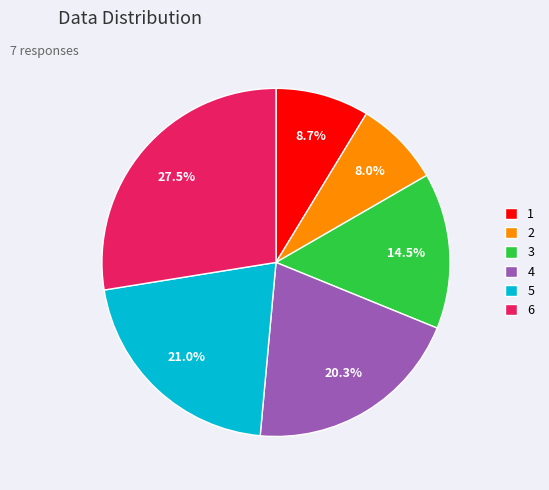

Does 3 represent more than half of the total?

No